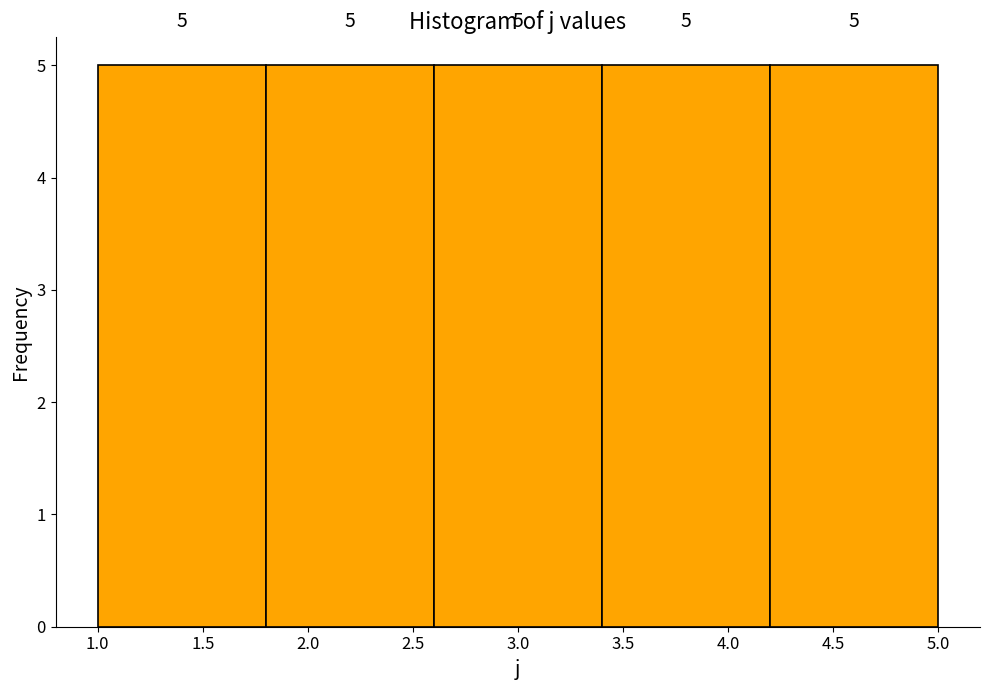

Reading left to right, list every bar in this chart as the range it spans on the x-axis followed by its height.

1.0 to 1.8: 5
1.8 to 2.6: 5
2.6 to 3.4: 5
3.4 to 4.2: 5
4.2 to 5.0: 5